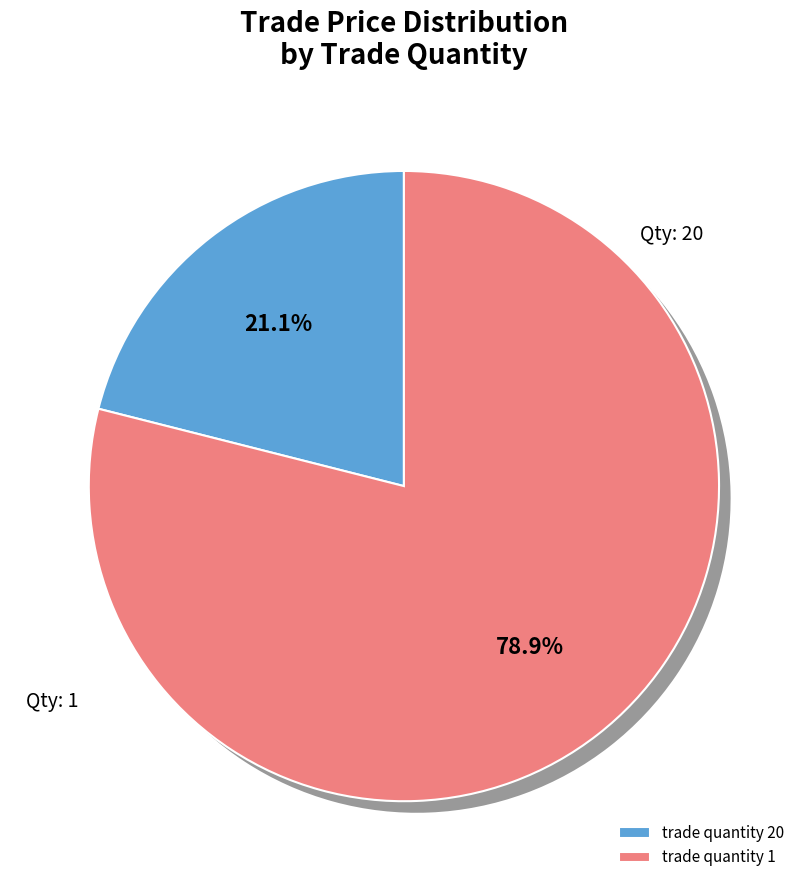

How many segments does this pie chart have?

4